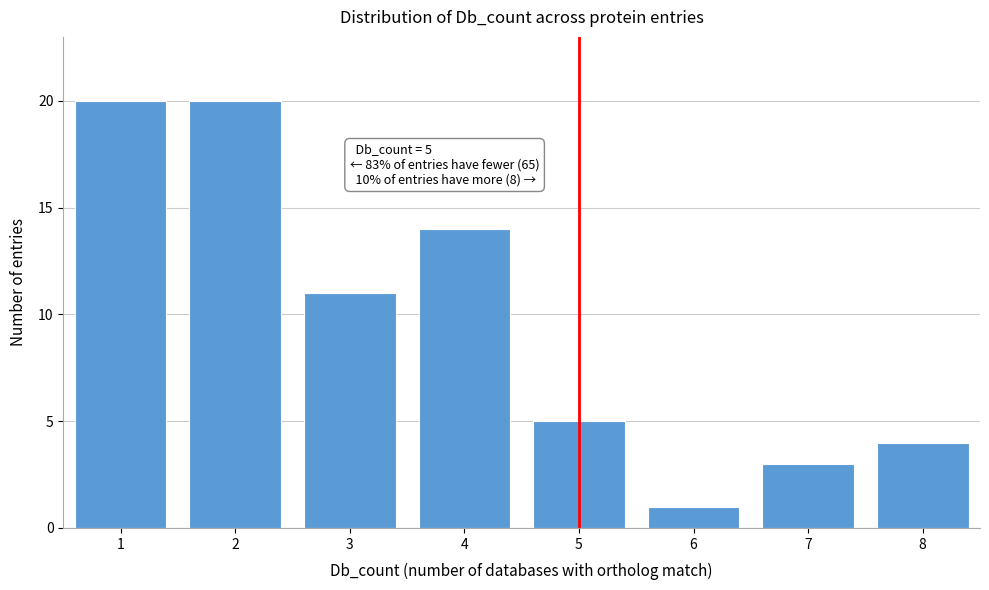

Reading left to right, what are all the values shown in this chart?

20	20	11	14	5	1	3	4